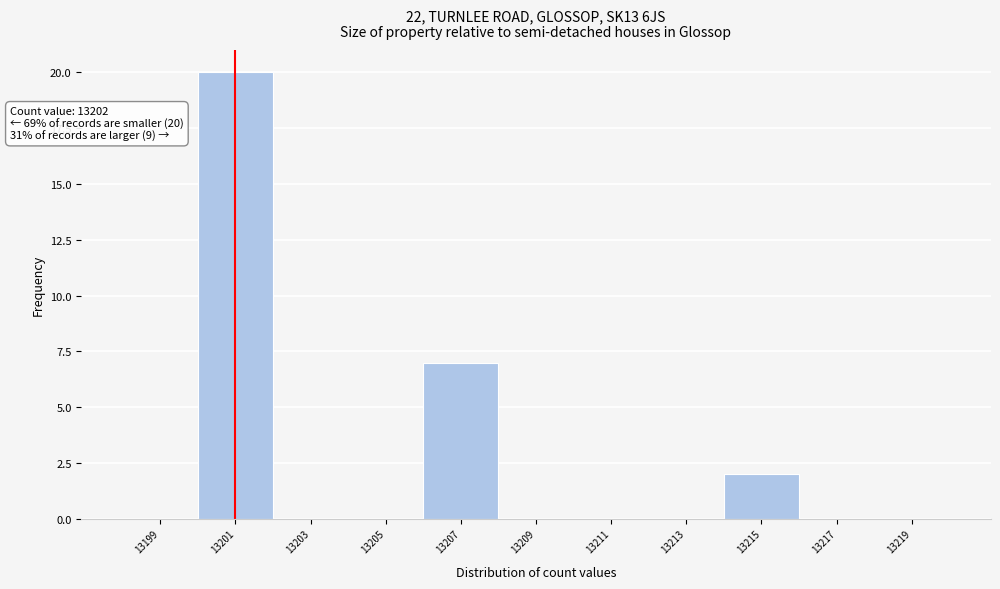

Reading left to right, transcribe all the data shown in this chart.

13199=0	13201=20	13203=0	13205=0	13207=7	13209=0	13211=0	13213=0	13215=2	13217=0	13219=0